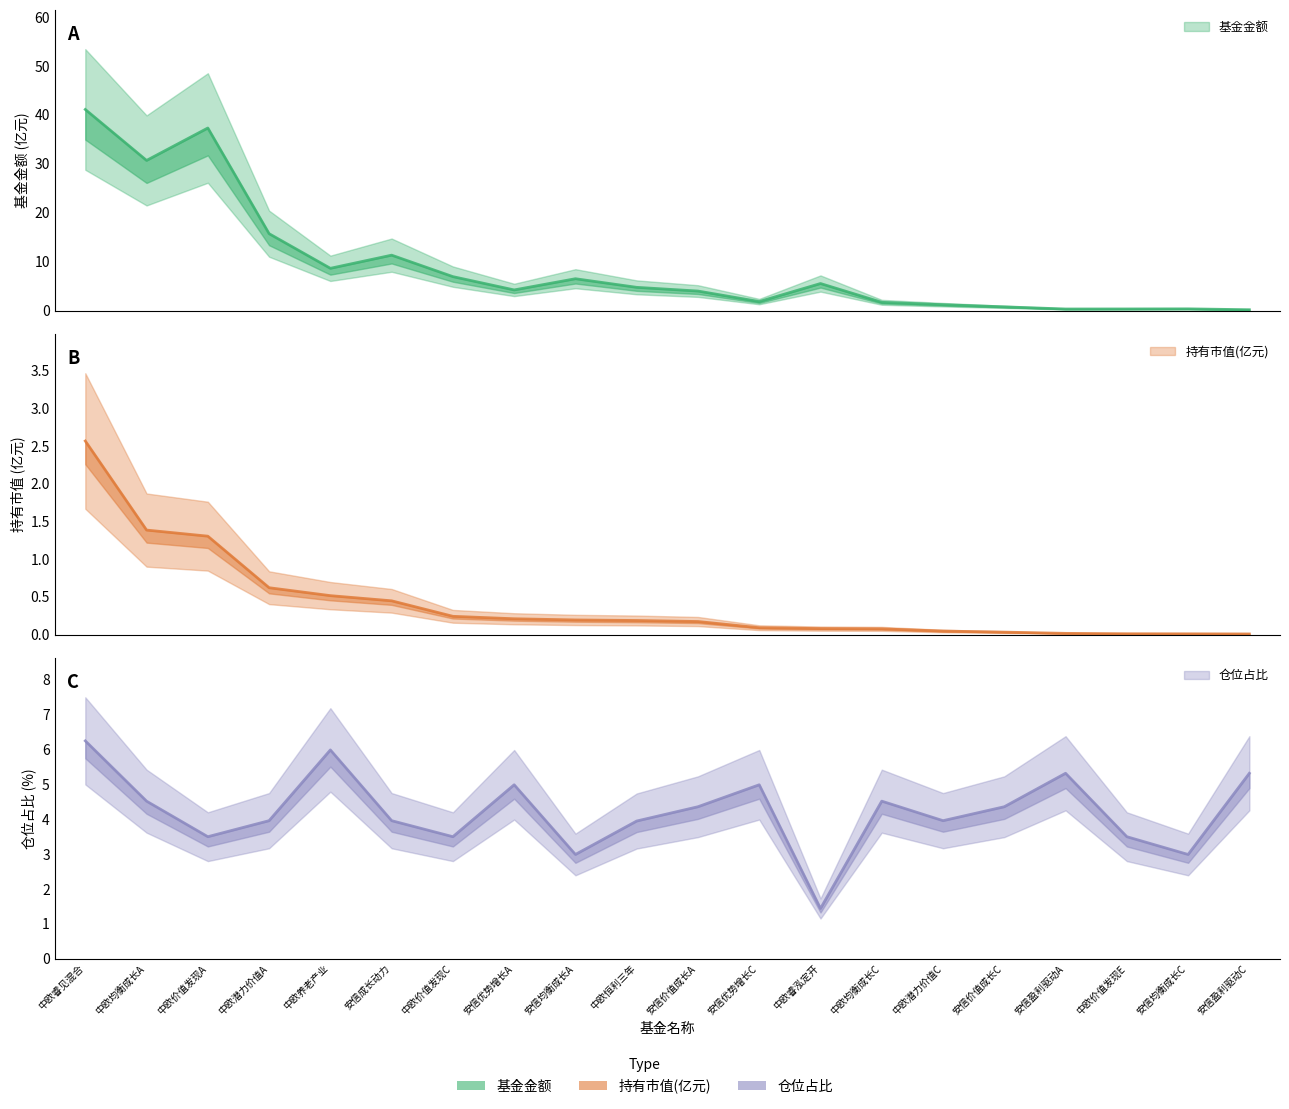

What is the difference between the maximum and minimum values in the 仓位占比 series?

4.8